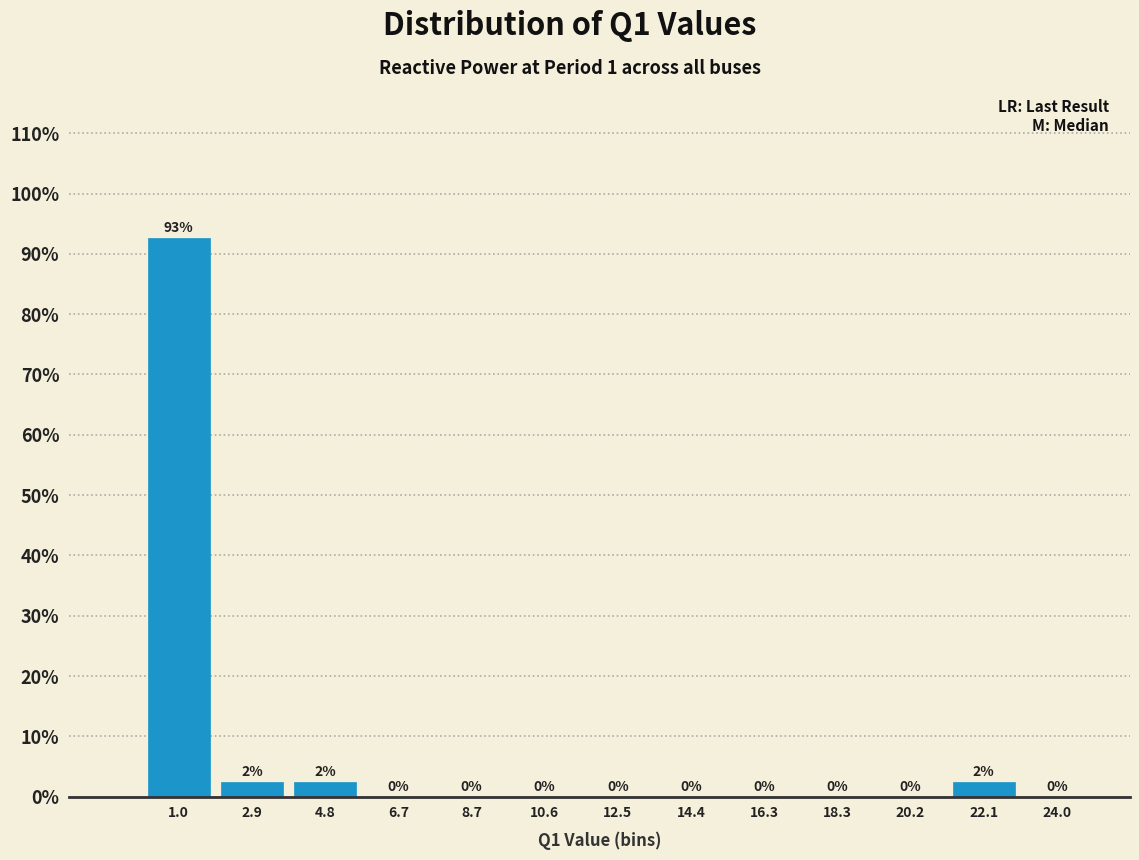

Which range on the x-axis has the tallest bar?

0.0 to 2.0